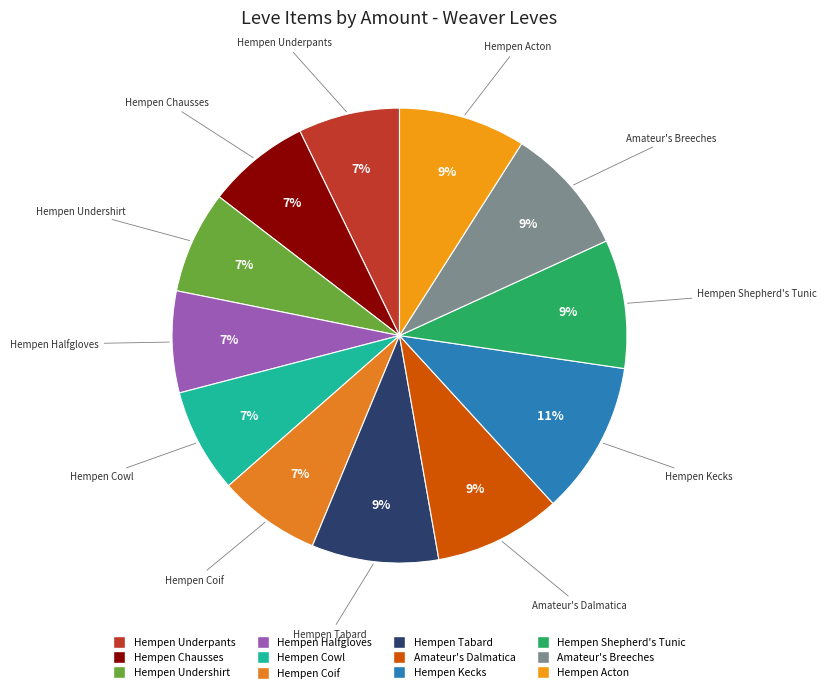

How many slices are in this pie chart?

12